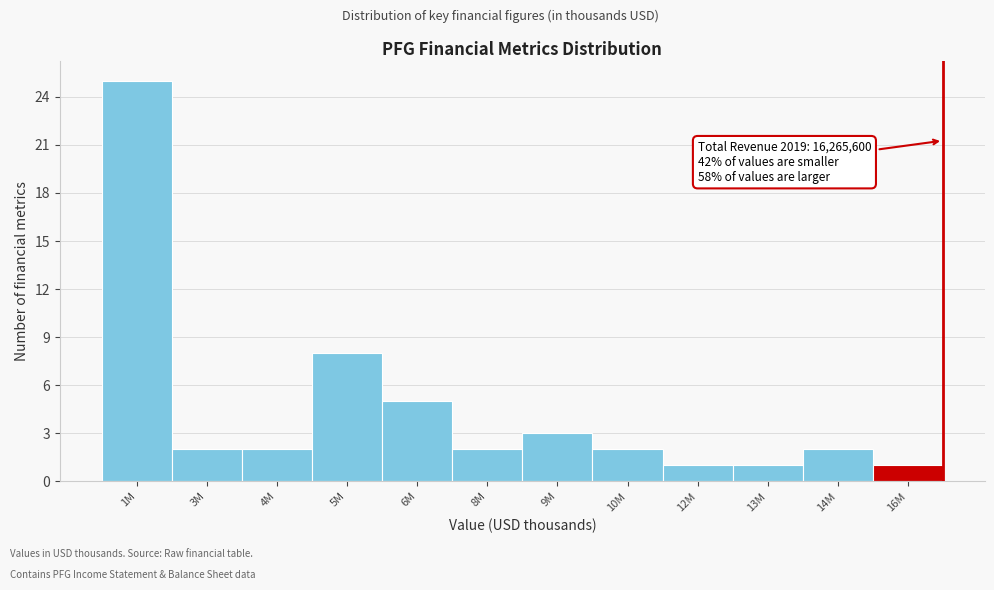

Reading right to left, list all the values displayed in this chart.

16M=1	14M=2	13M=1	12M=1	10M=2	9M=3	8M=2	6M=5	5M=8	4M=2	3M=2	1M=25